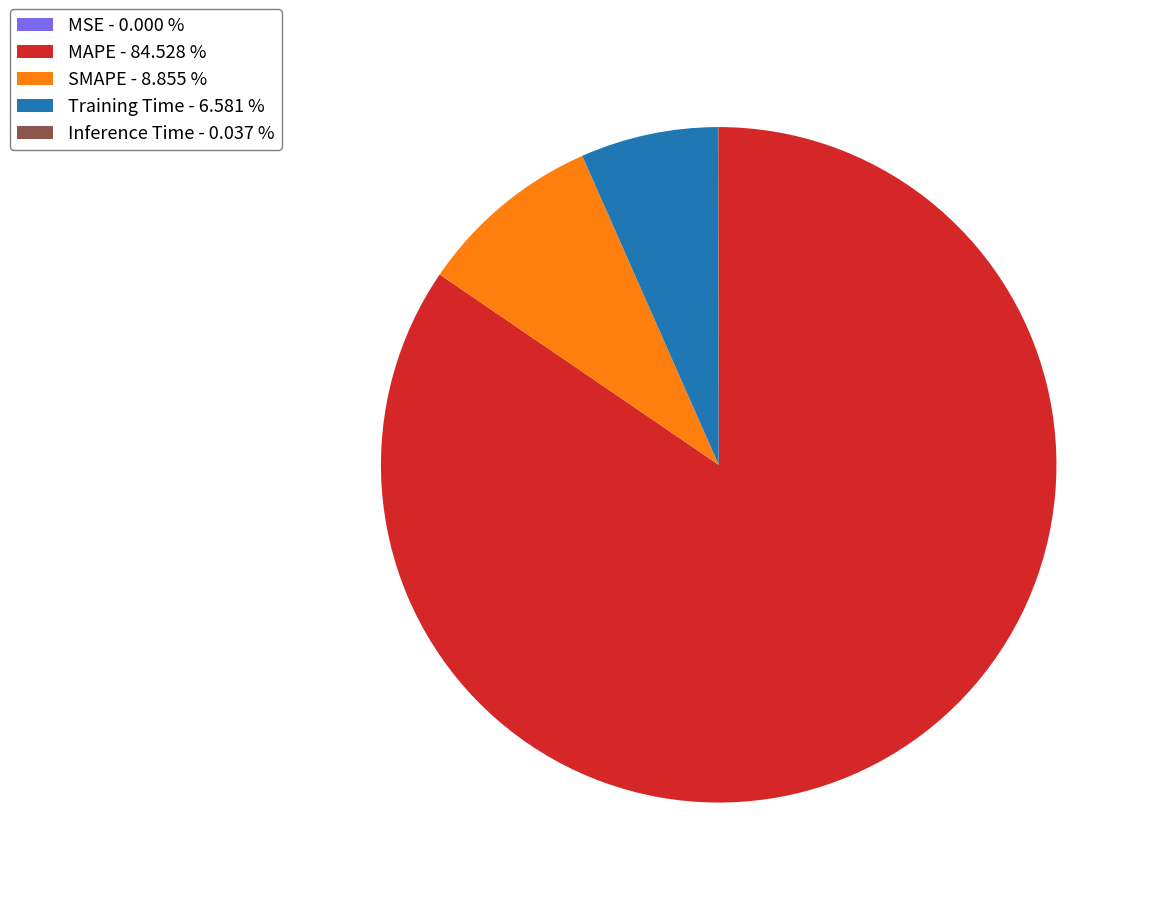

Is SMAPE - 8.855 % the majority of the pie?

No